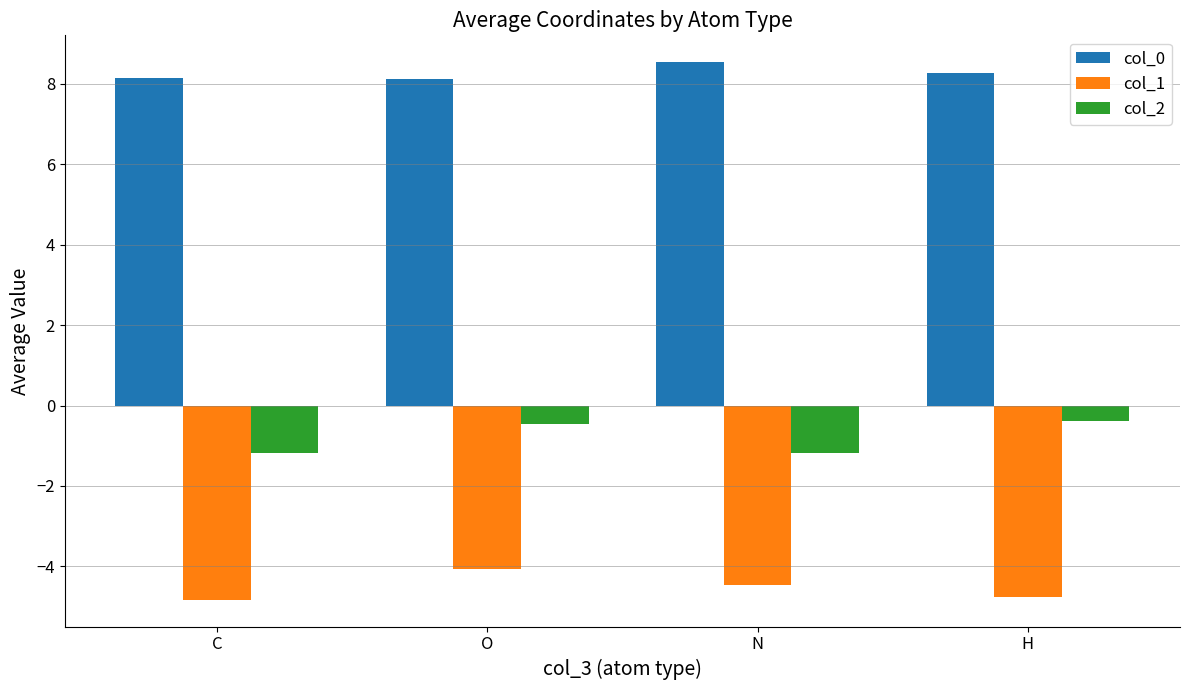

What is the difference between the highest and lowest values at O?

12.2